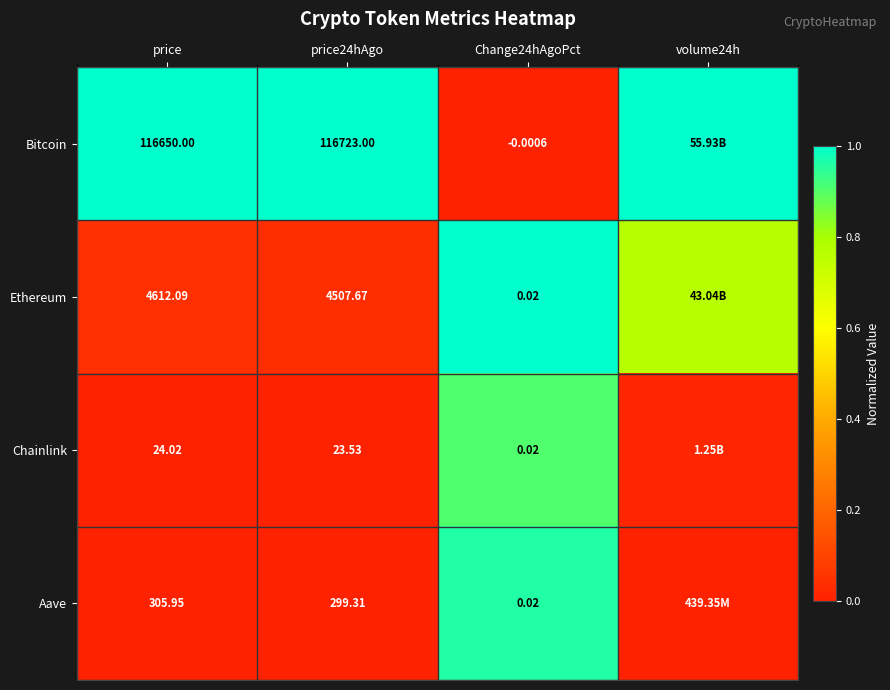

Is the value of Chainlink at price greater than the value of Bitcoin at price?

No